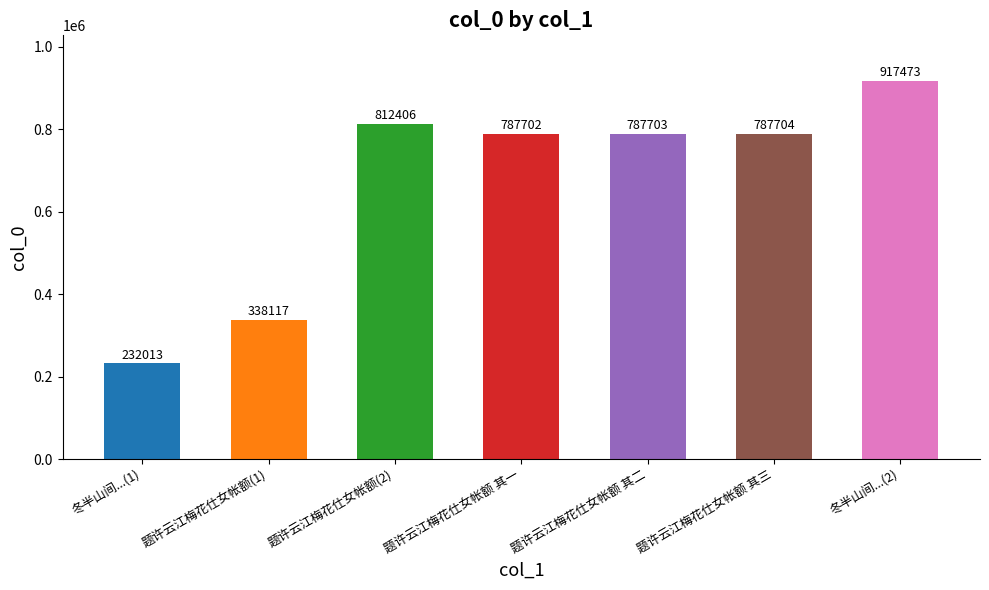

Which label corresponds to the smallest value in the chart?

冬半山间...(1)